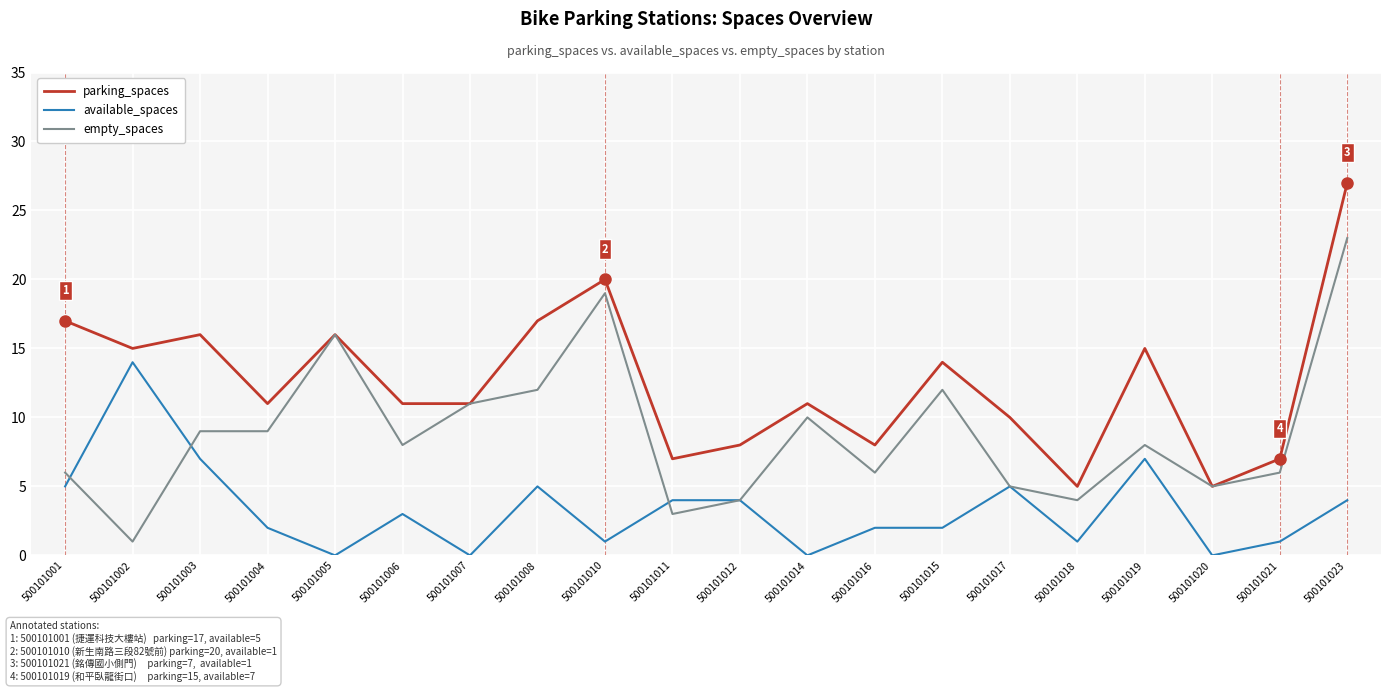

In parking_spaces, how many points are higher than both neighbors (excluding endpoints)?

6